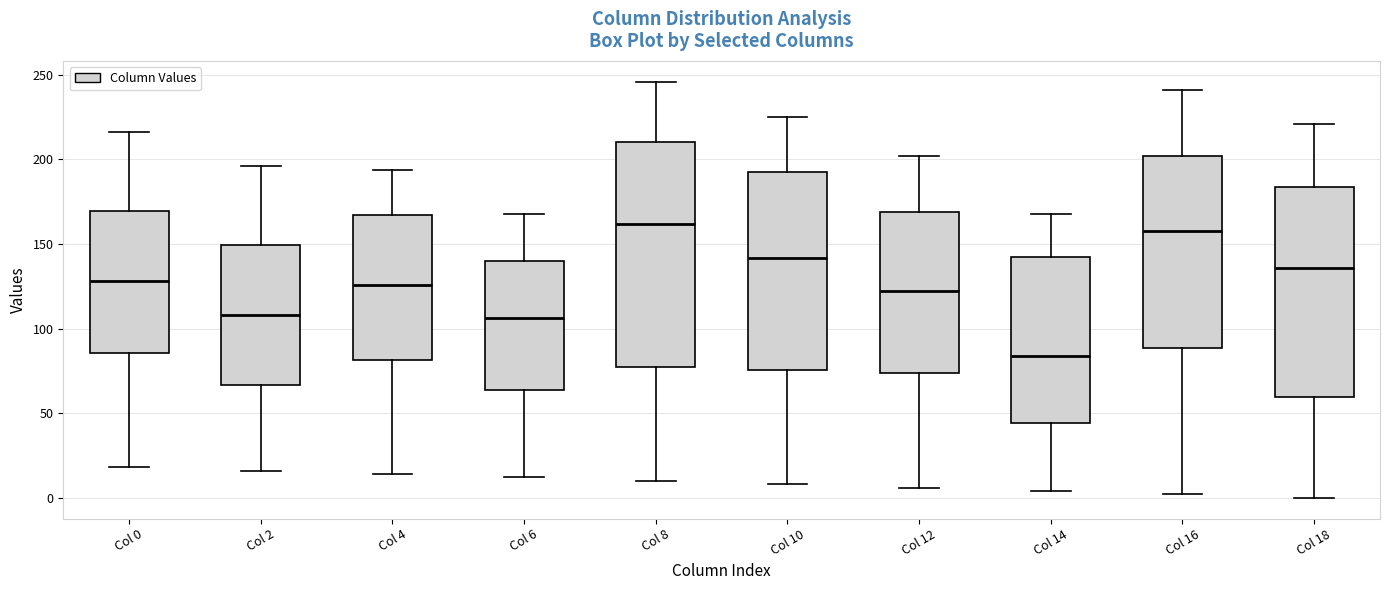

Where is the upper edge of the box for Col 12 on the y-axis? The values are not printed on the chart, so give them approximately, as read against the axis.

170